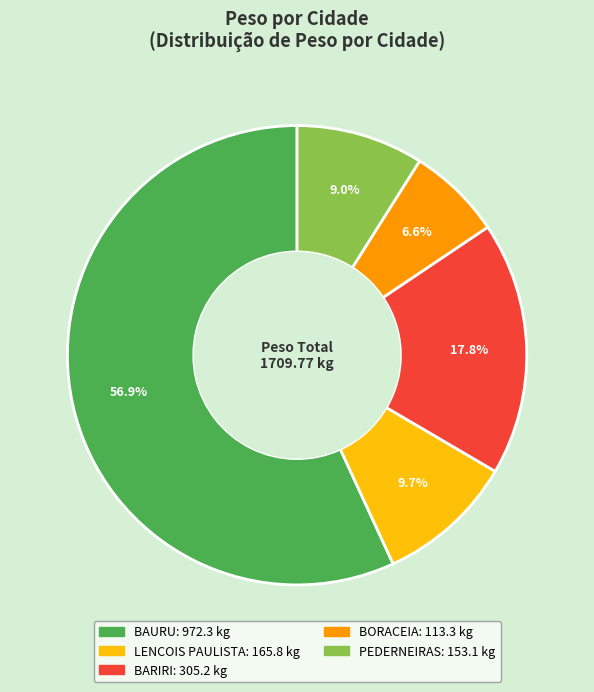

To the nearest percent, what is the average slice percentage?

20%